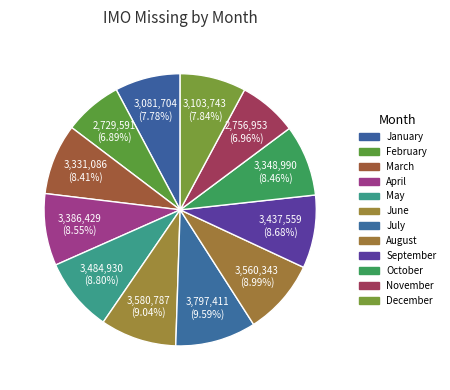

Is it true that December is 1% of the pie?

False